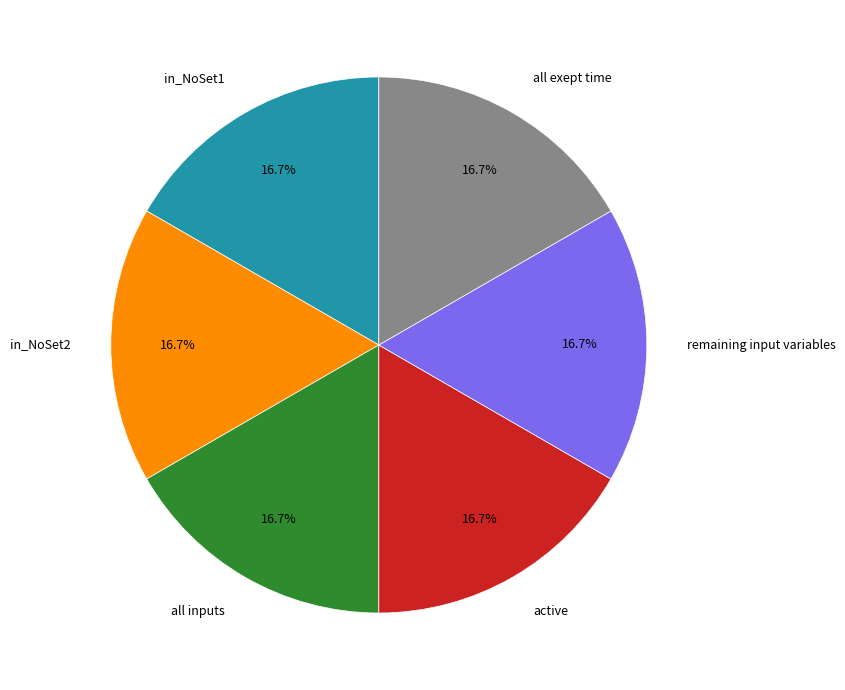

Does any single category account for the majority?

No